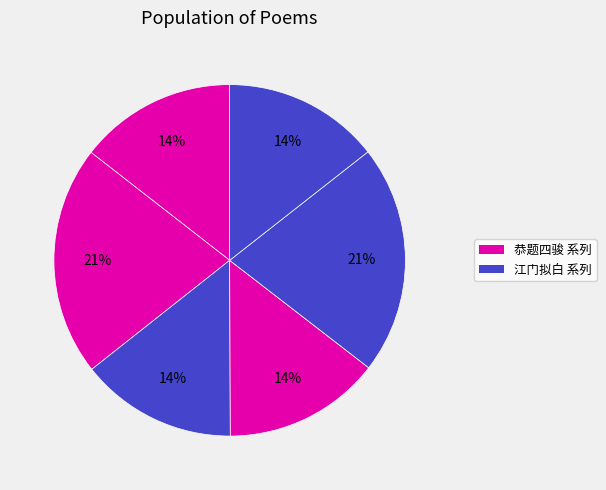

To the nearest percent, what is the difference between the largest and smallest slice percentages?

7%